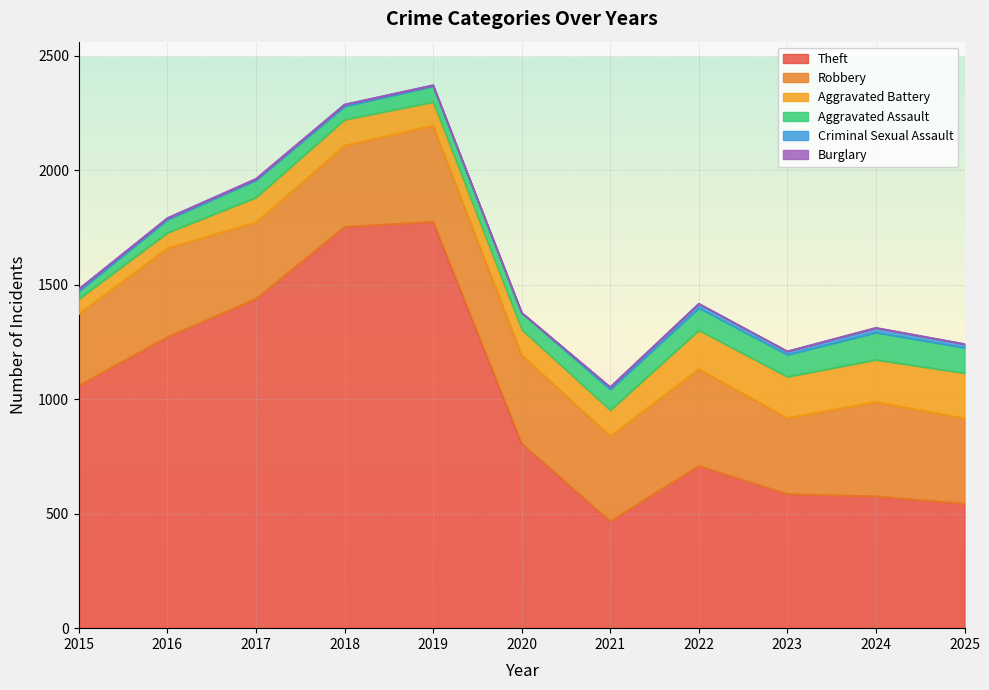

What are all the series names shown in the legend?

Theft, Robbery, Aggravated Battery, Aggravated Assault, Criminal Sexual Assault, Burglary